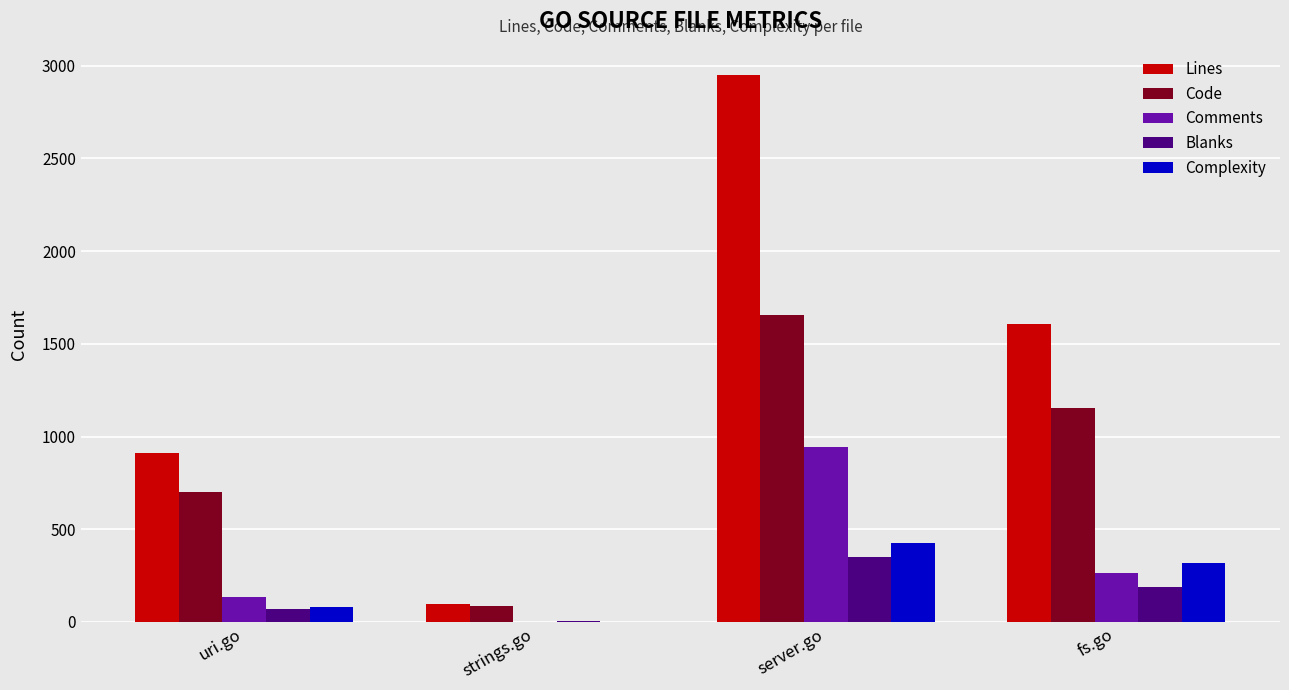

What is the maximum value shown in the chart?

2951